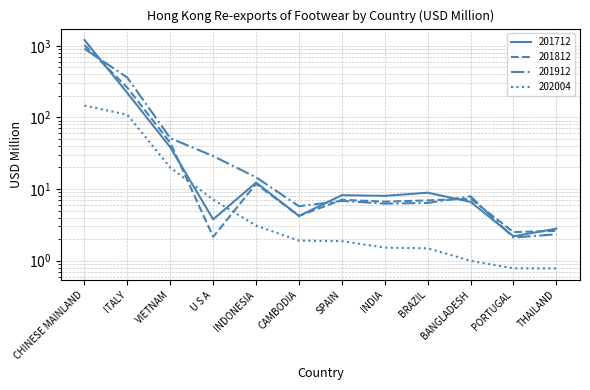

What is the difference between the maximum and minimum values in the 201912 series?

908.7